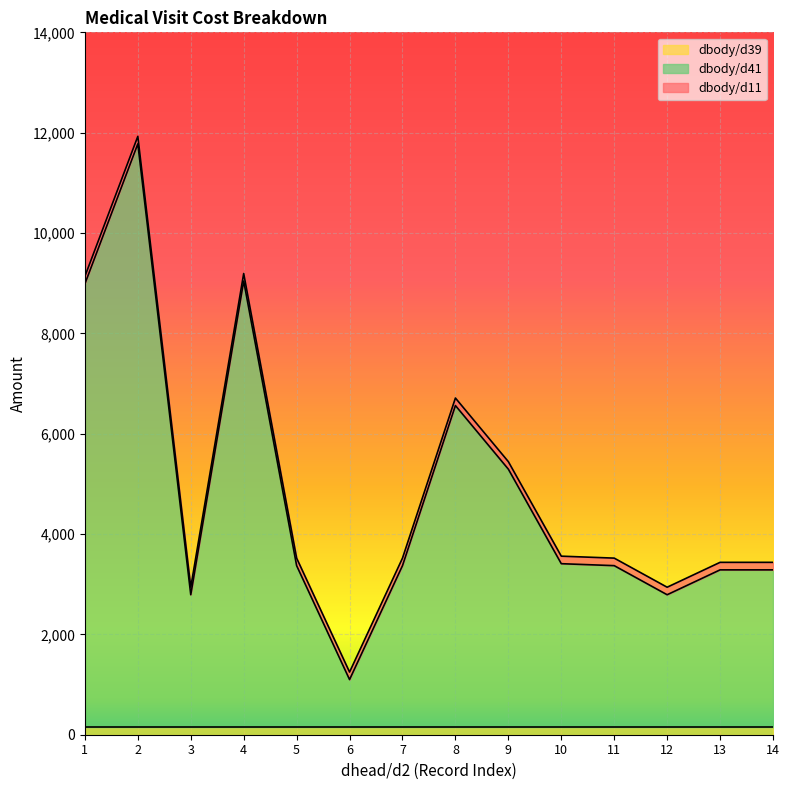

Does the chart display data point markers on the line(s)?

No